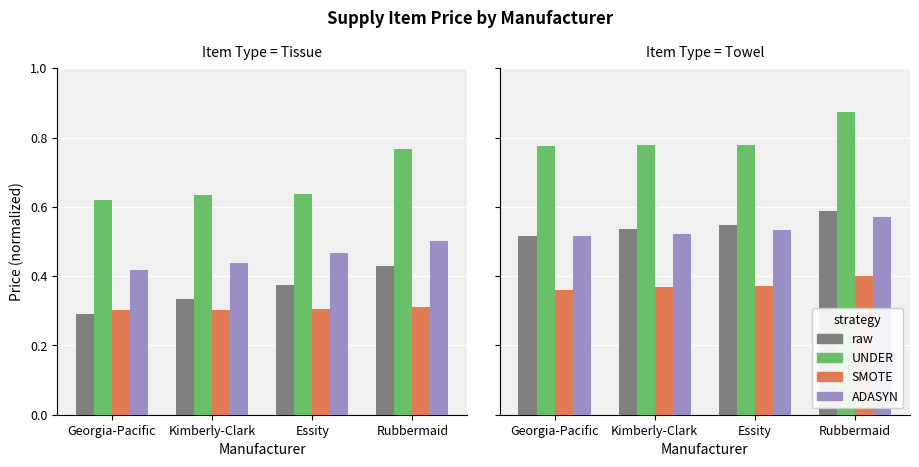

At which category does the chart reach its minimum across all series?

Georgia-Pacific